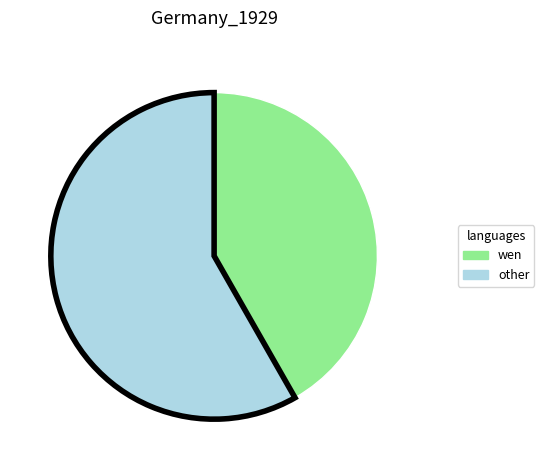

How many slices are in this pie chart?

2